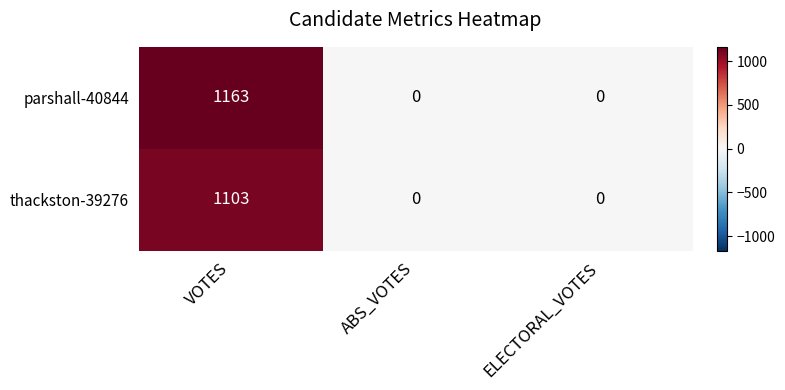

What is the maximum value shown in the chart?

1163